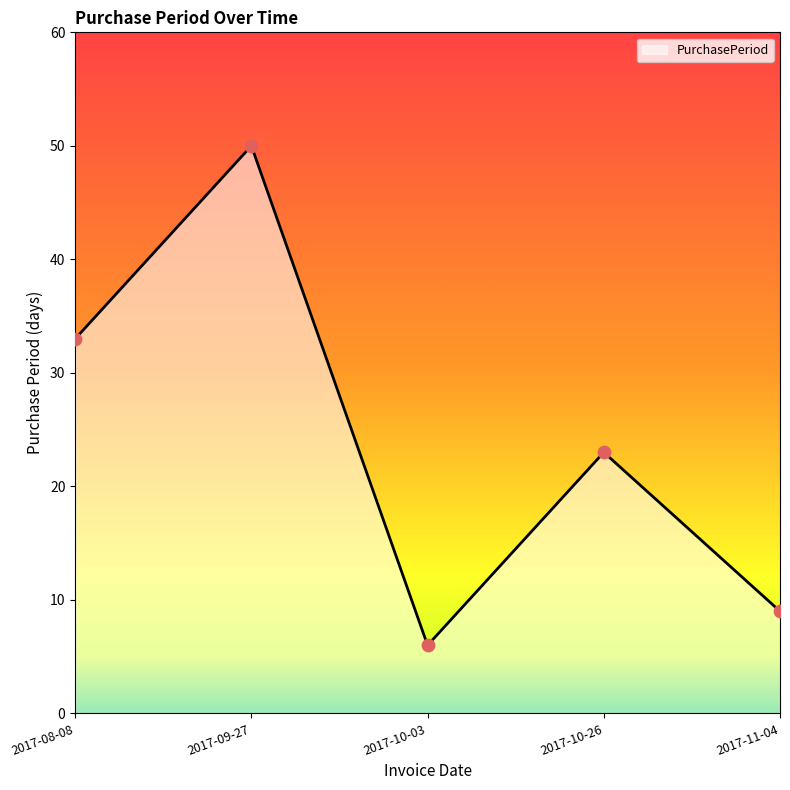

What is the ratio of the value at 2017-08-08 to the value at 2017-11-04?

3.7